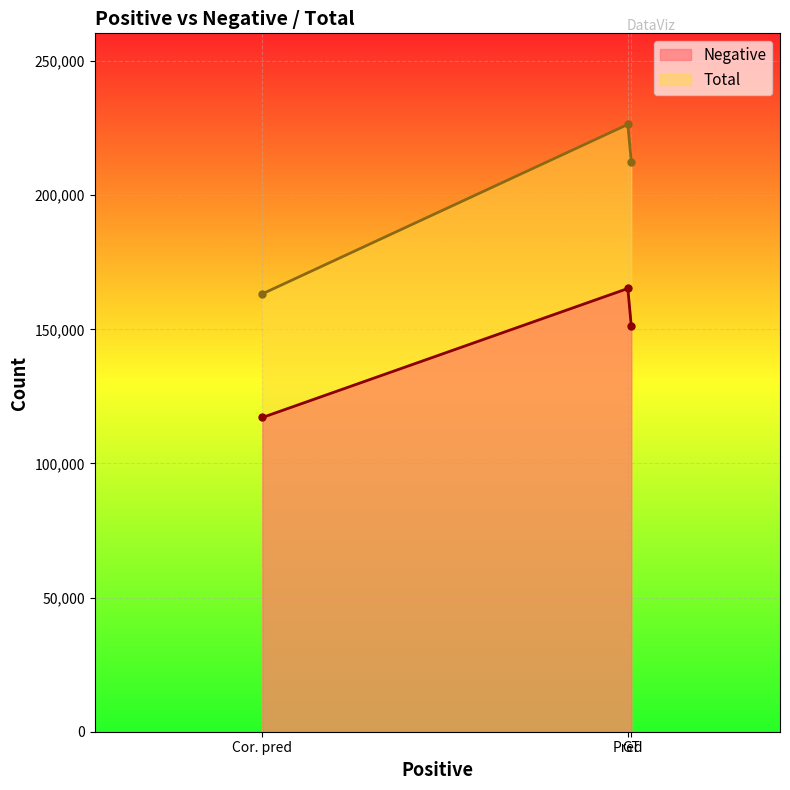

How many data points in Negative are above 151172?

1